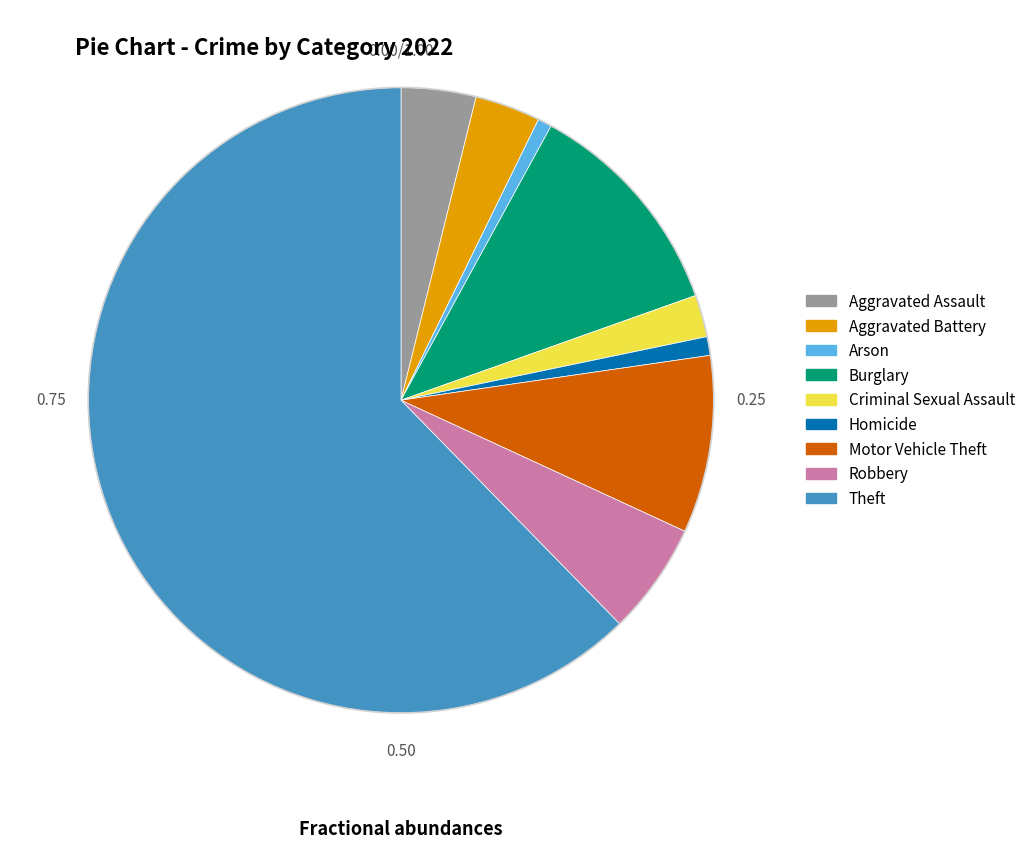

What is the largest slice in the pie chart?

Theft